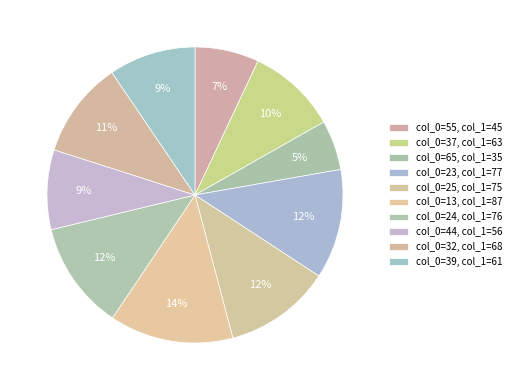

Which slice is the smallest?

col_0=65